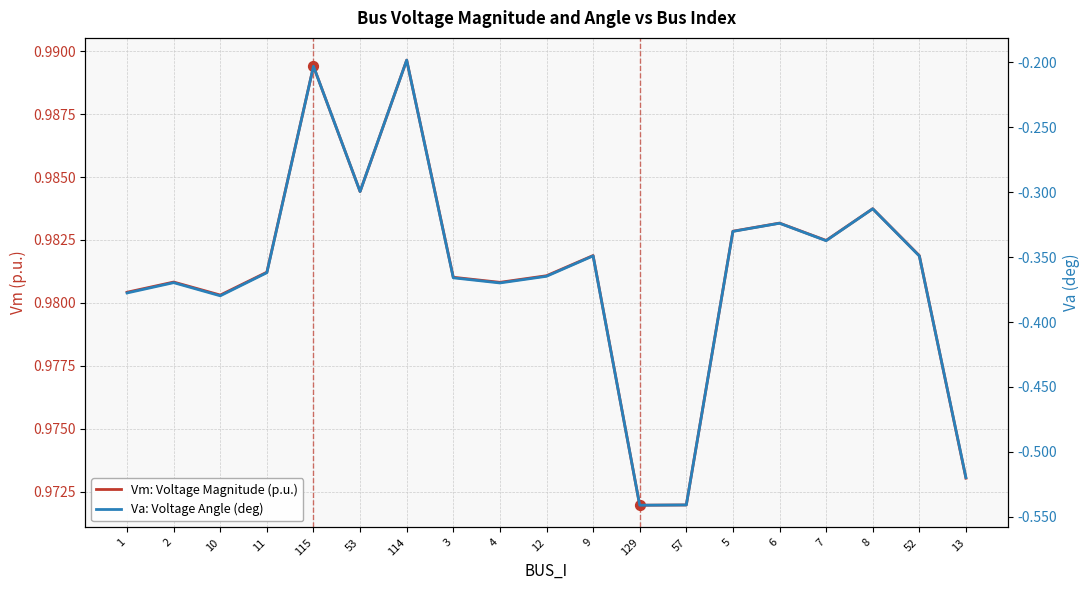

What is the total value across all series at 57?

0.4